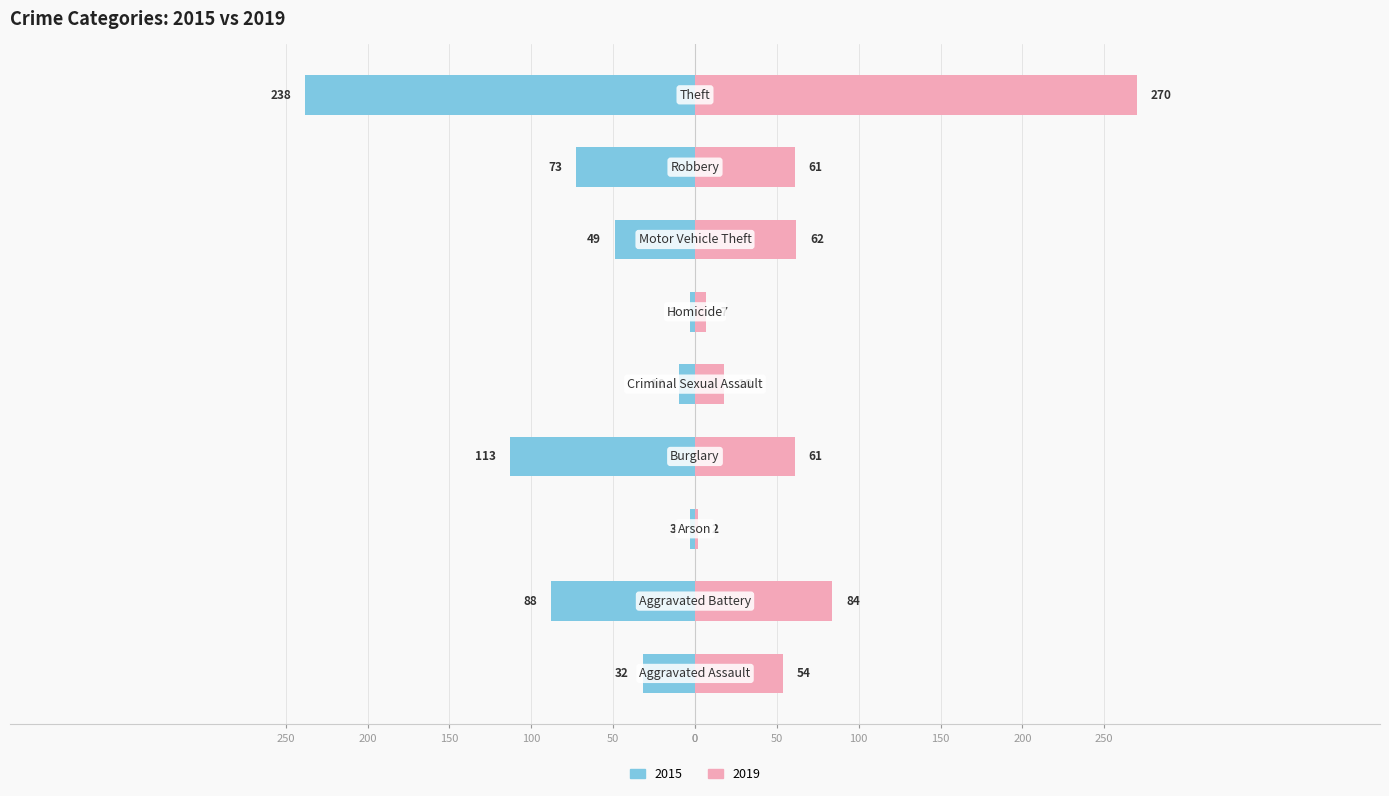

What is the sum of the 2015 values at Aggravated Battery and Arson?

-91